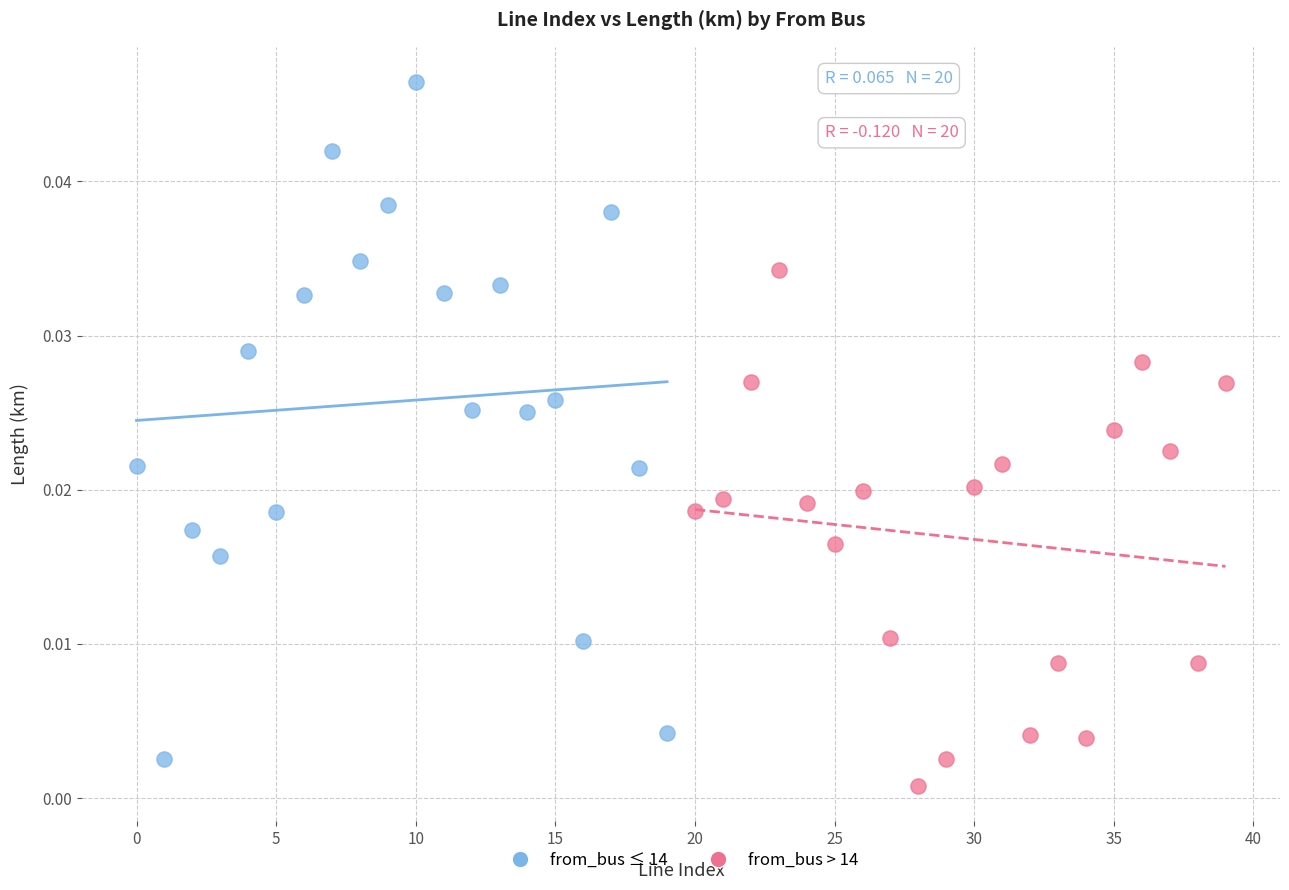

Which series reaches the minimum Y coordinate?

from_bus > 14